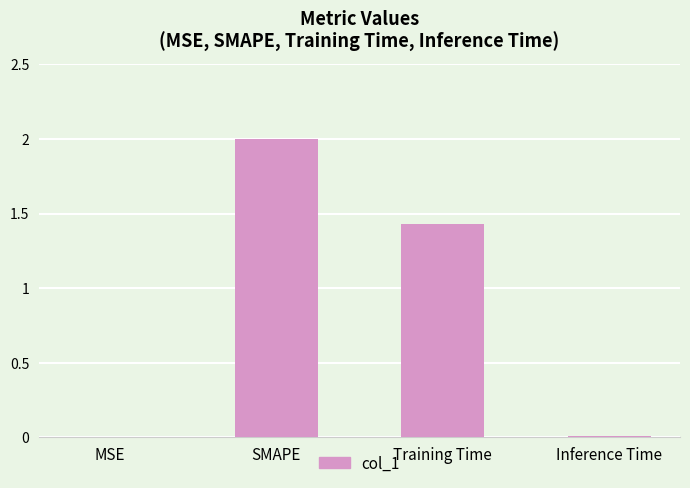

Are the bars horizontal?

No